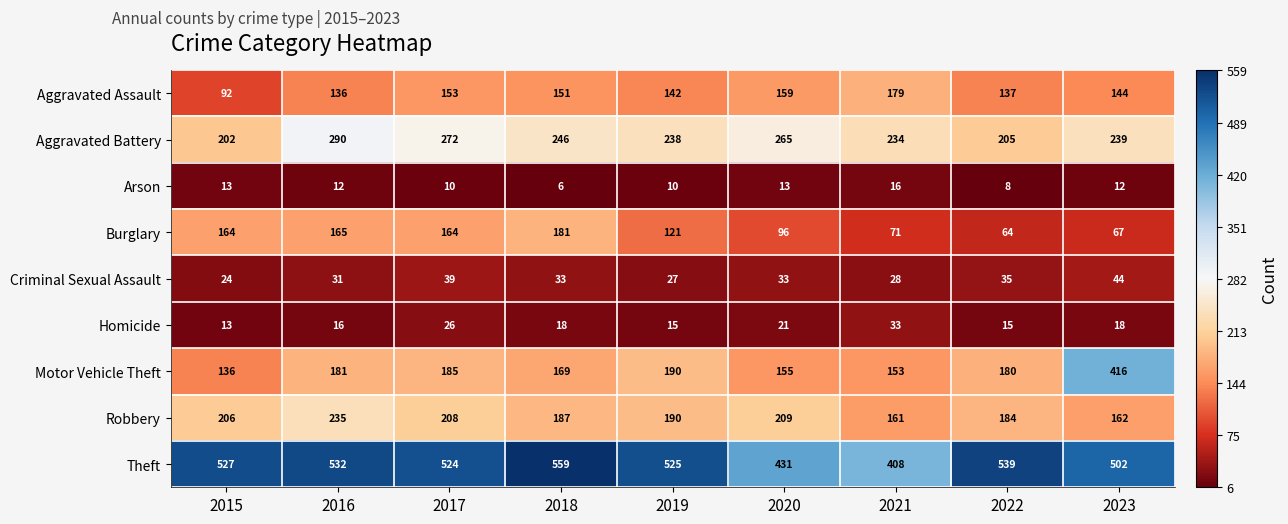

What is the difference between the Robbery values at 2019 and 2015?

16